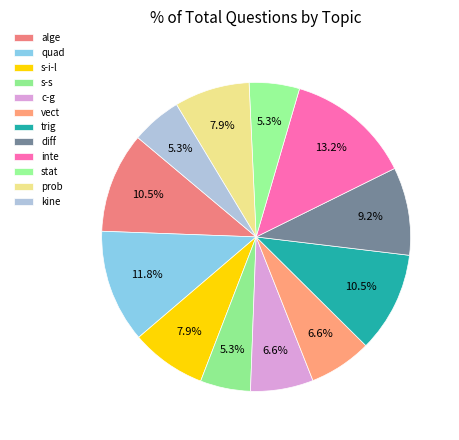

Count the number of slices in the pie.

12